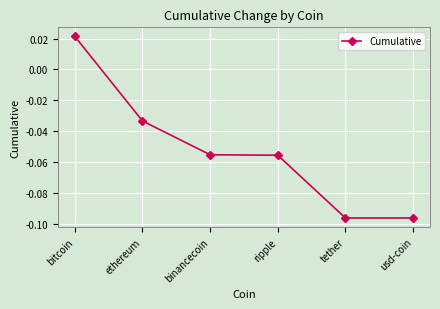

Count the values in the range 0 to 1.

1